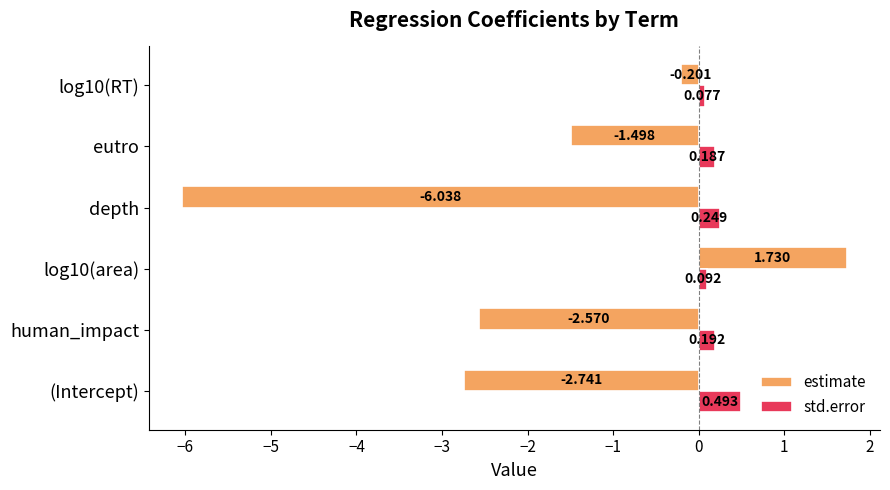

Which series has the largest range (max minus min)?

estimate